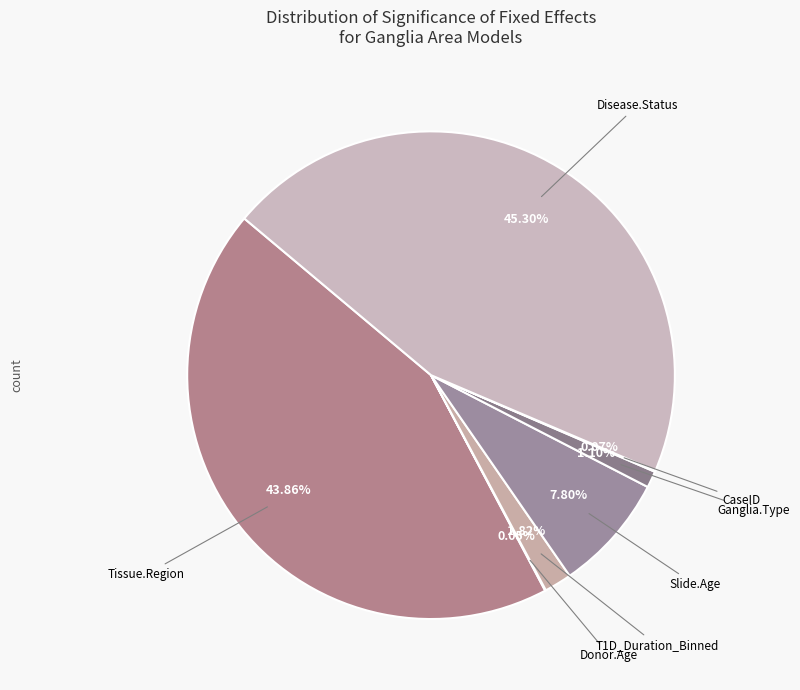

Count the number of slices in the pie.

7